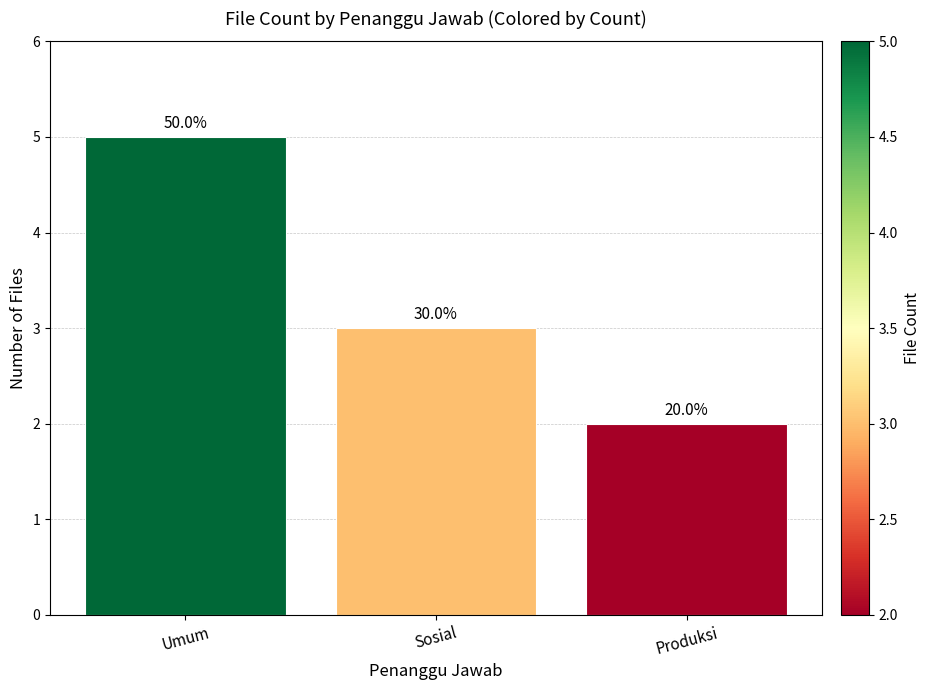

List the labels in order of value, smallest first.

Produksi, Sosial, Umum